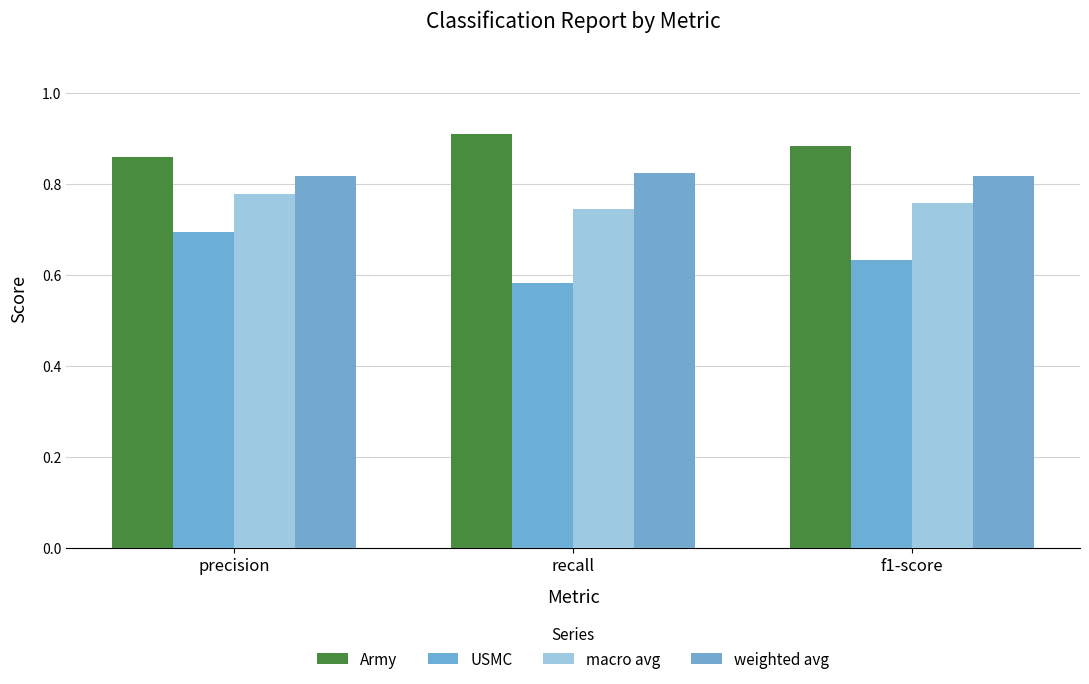

What is the sum of the macro avg values at f1-score and recall?

1.5